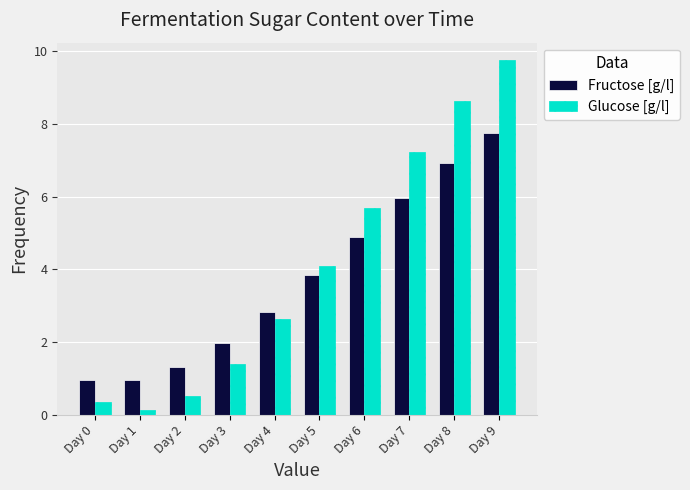

At which label does Glucose [g/l] first exceed 4?

Day 5